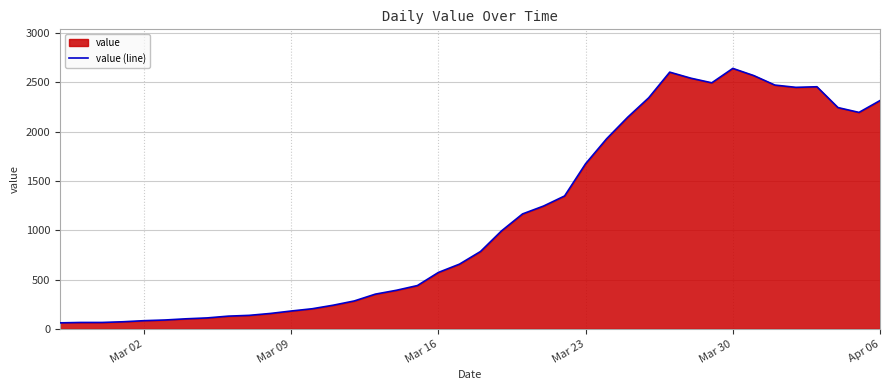

Reading left to right, extract all data points from this chart.

61	65	65	72	83	90	102	111	129	137	156	181	204	240	283	352	391	439	572	656	784	993	1165	1245	1347	1674	1927	2145	2342	2602	2541	2494	2640	2567	2471	2448	2454	2243	2194	2314